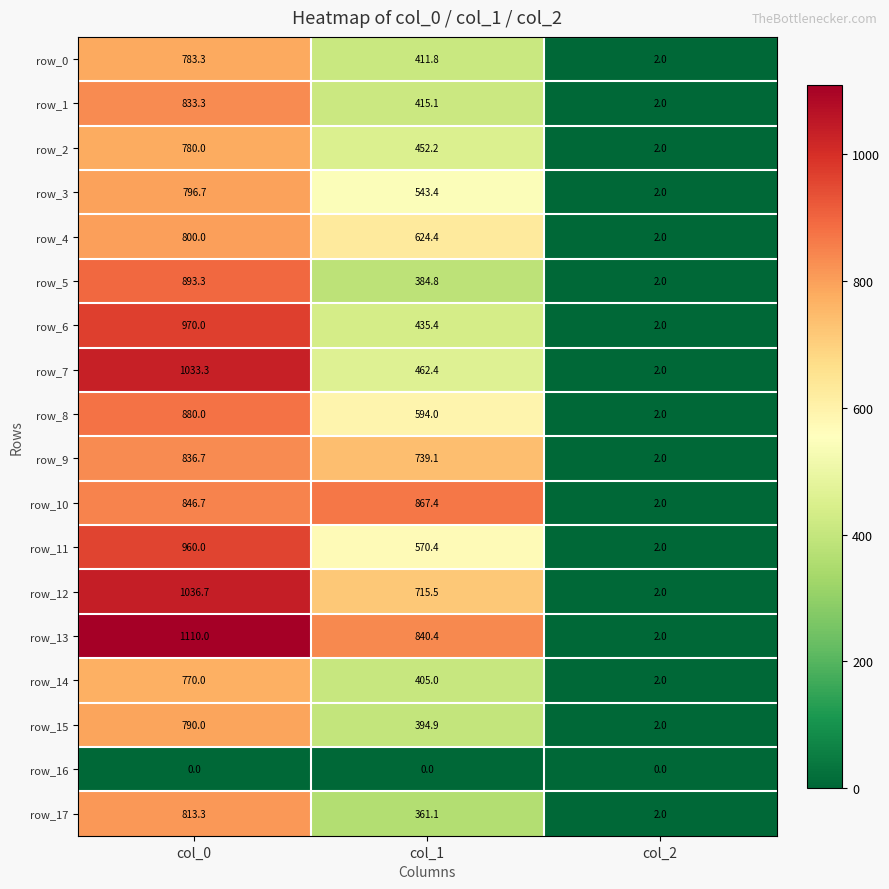

List the series in order of their peak value, highest first.

row_13, row_12, row_7, row_6, row_11, row_5, row_8, row_10, row_9, row_1, row_17, row_4, row_3, row_15, row_0, row_2, row_14, row_16